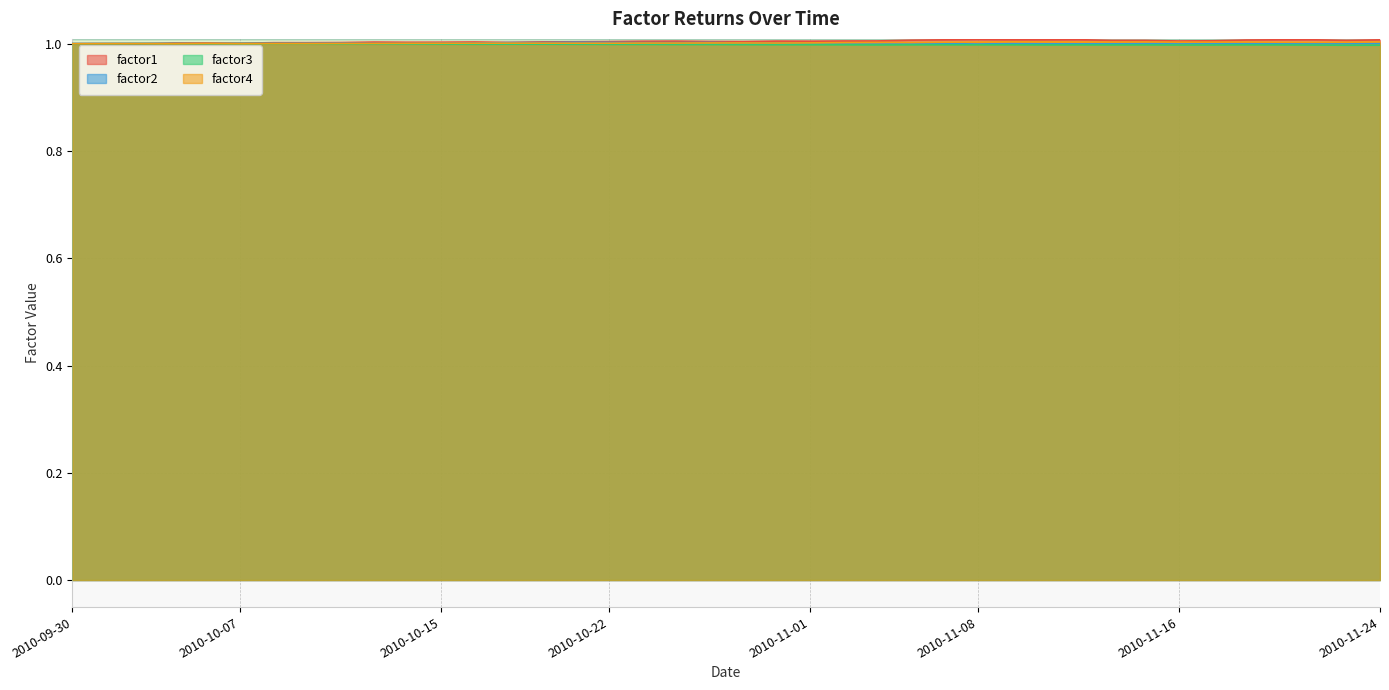

True or false: factor2 has more than 0 interior local peaks.

True